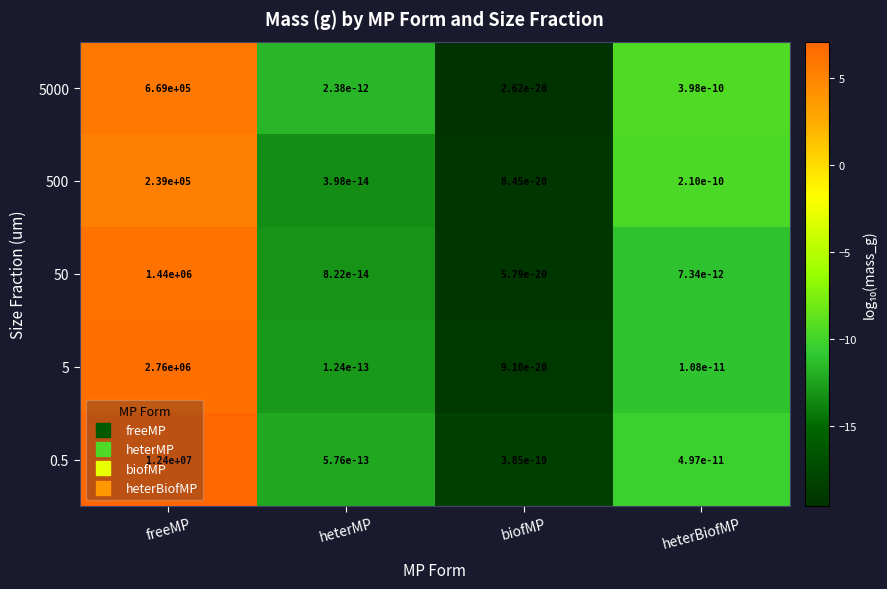

List the series in order of their peak value, highest first.

0.5, 5, 50, 5000, 500